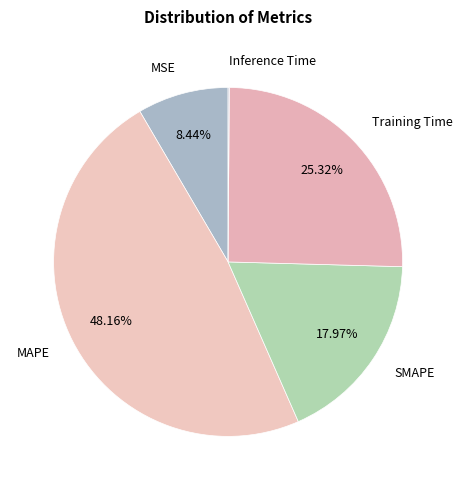

Which slice is the largest?

MAPE